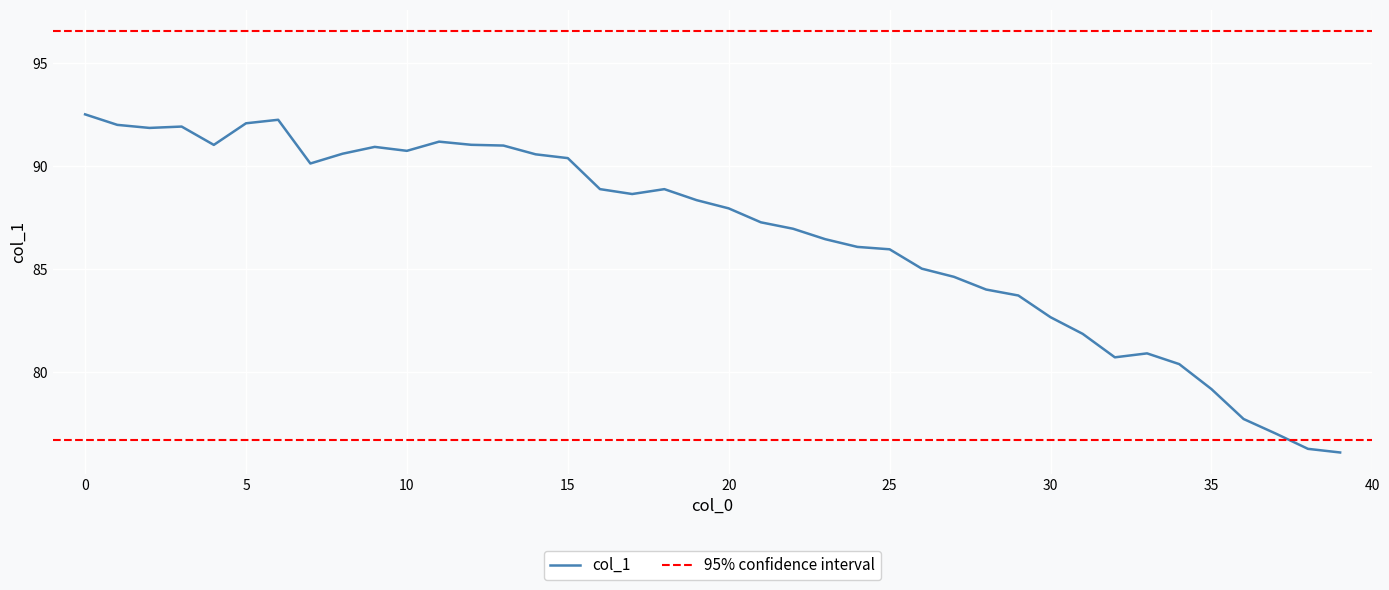

What is the maximum value shown in the chart?

92.5